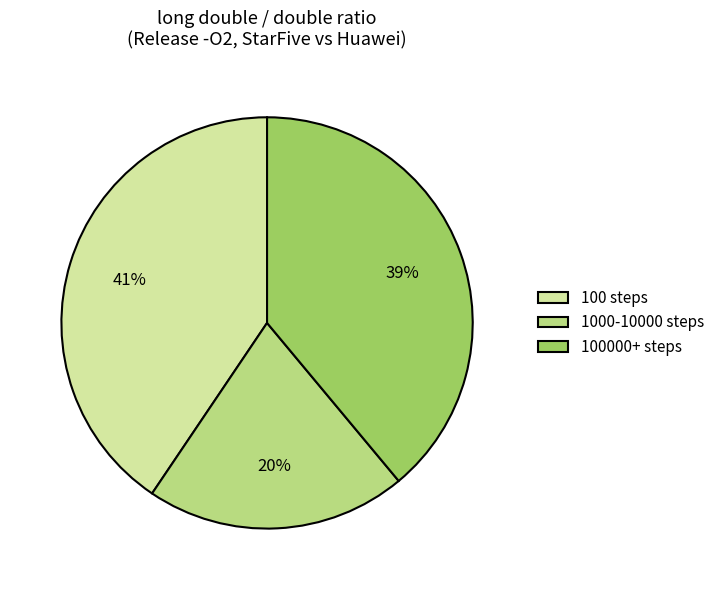

Count the number of slices in the pie.

3